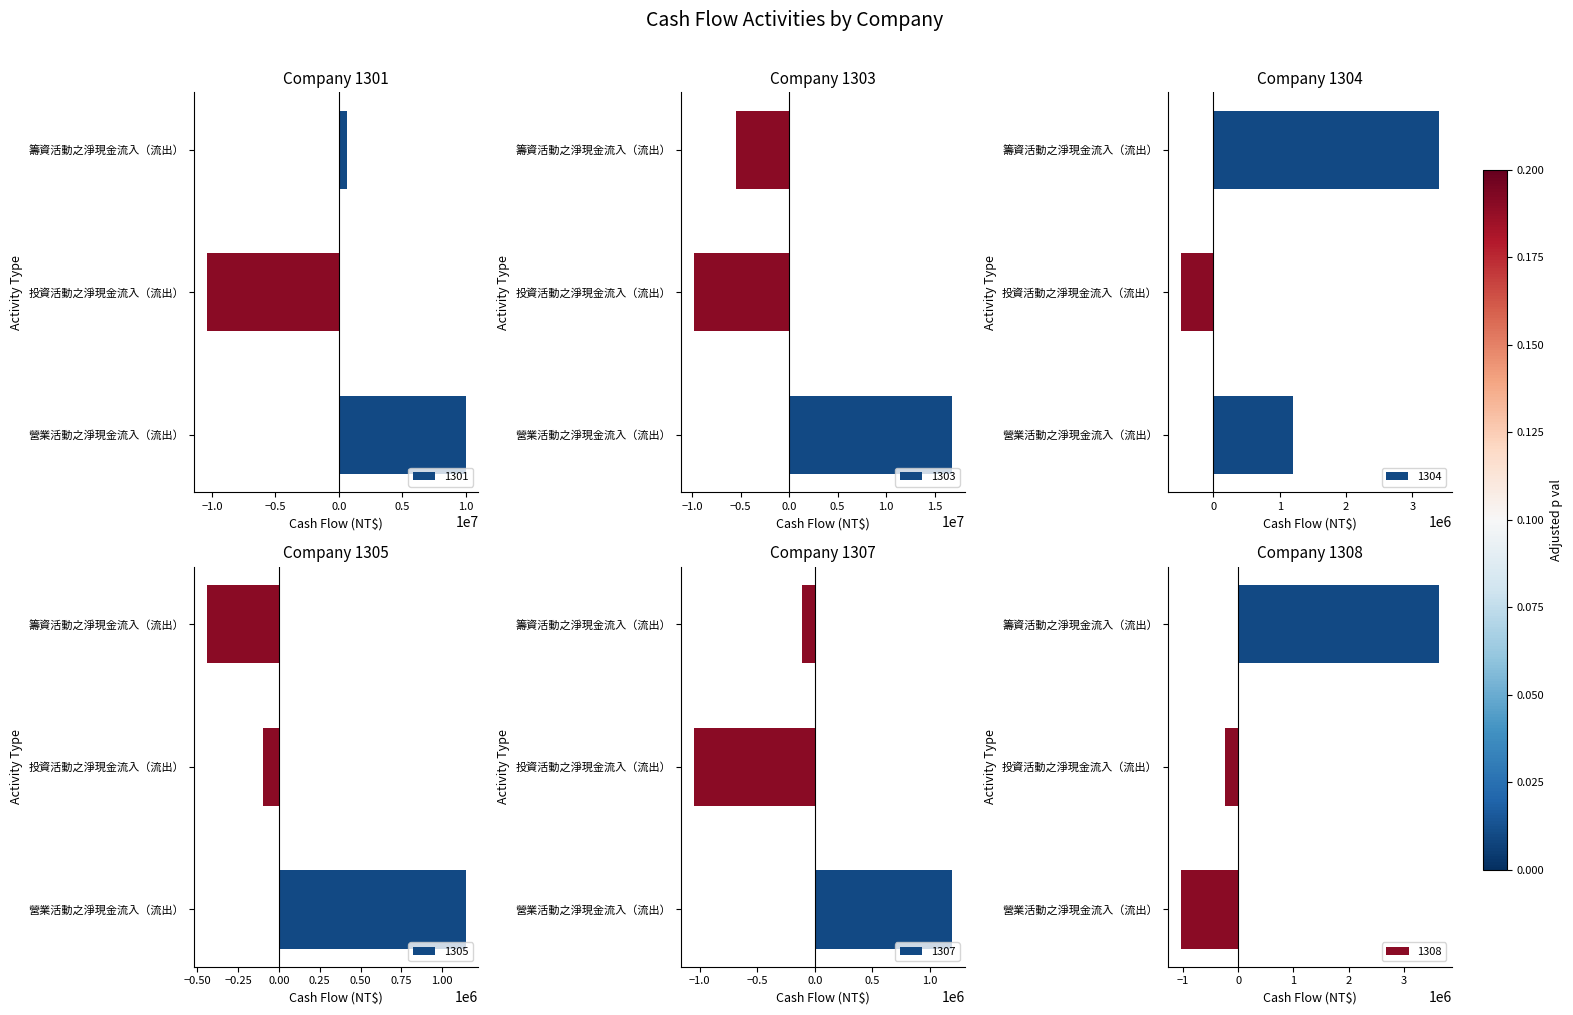

Is it true that 1305 equals -119912 at 籌資活動之淨現金流入（流出）?

False